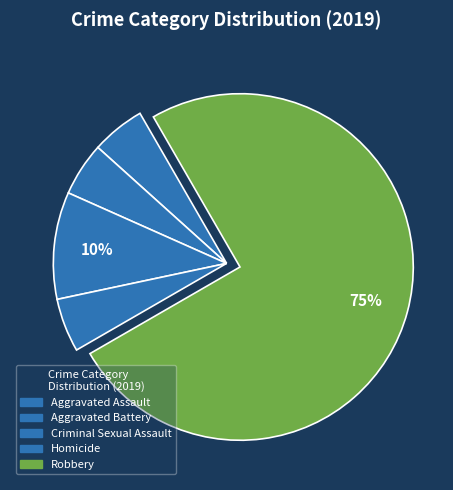

What percentage is NOT represented by Homicide?

95.0%